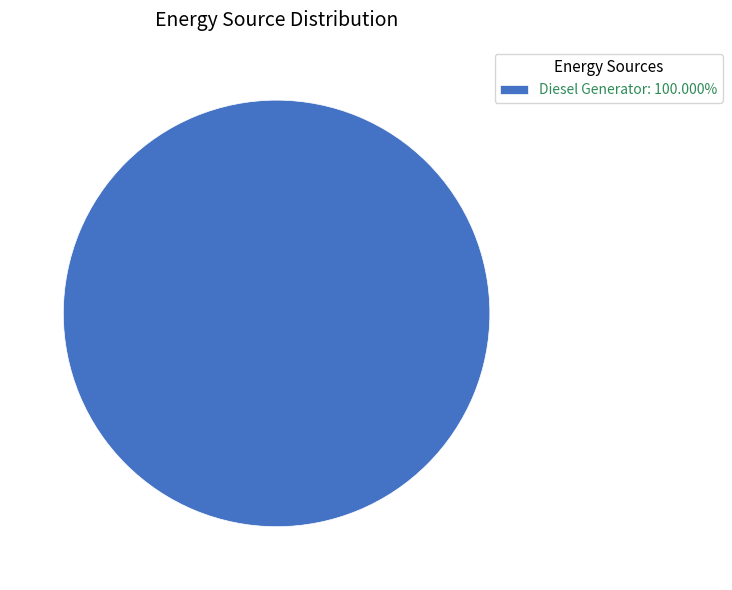

Is there any slice that represents more than half of the pie?

Yes